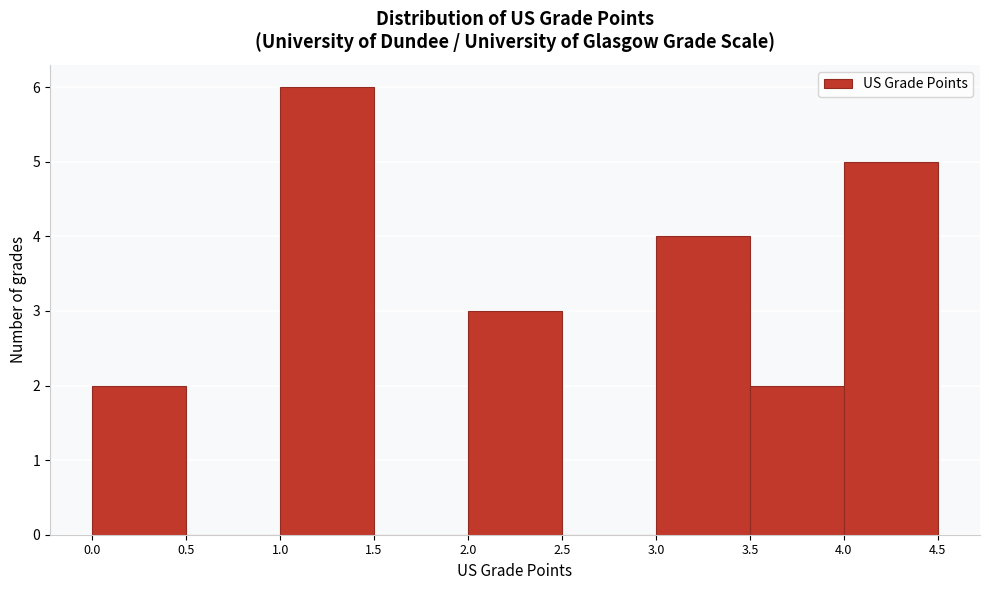

Over which range of the x-axis is the bar tallest?

1.0 to 1.5